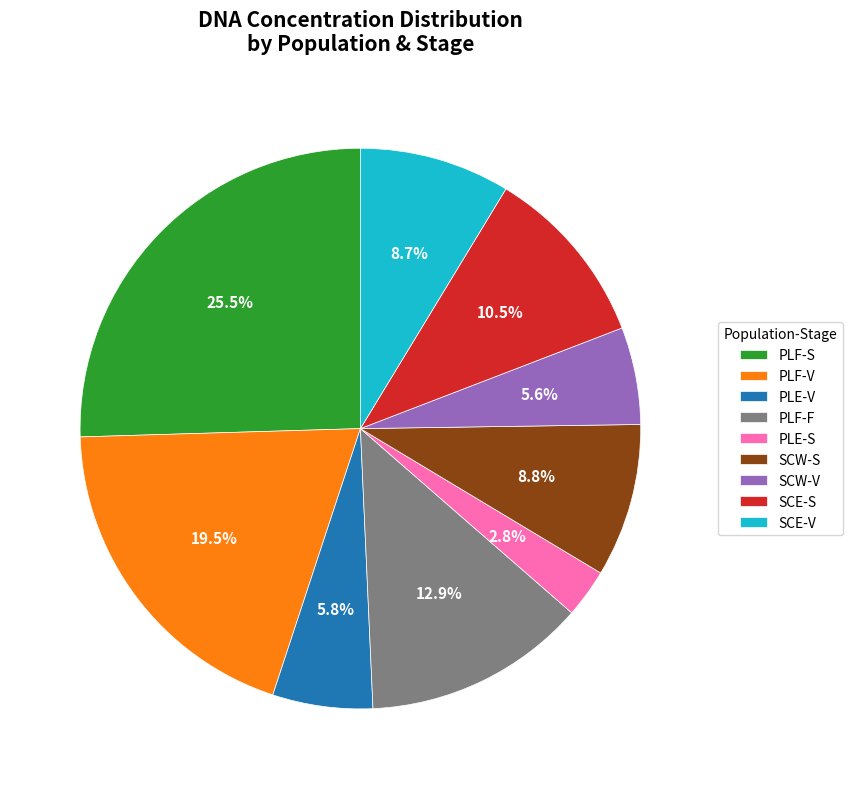

What is the ratio of the value at PLE-S to the value at SCE-V?

0.3